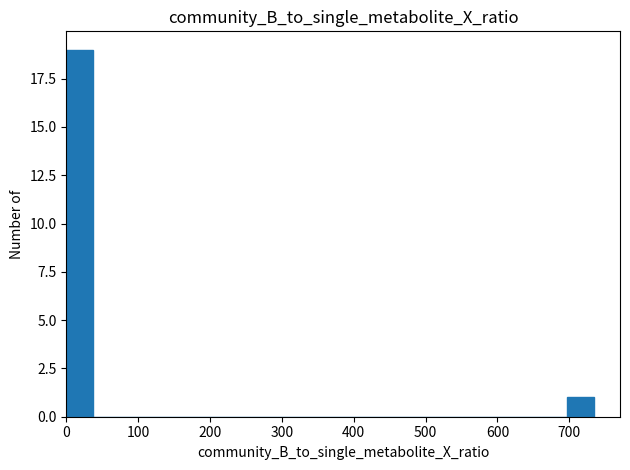

Around what value on the x-axis is the tallest bar? Give the approximate position of its centre, as read against the axis.

20